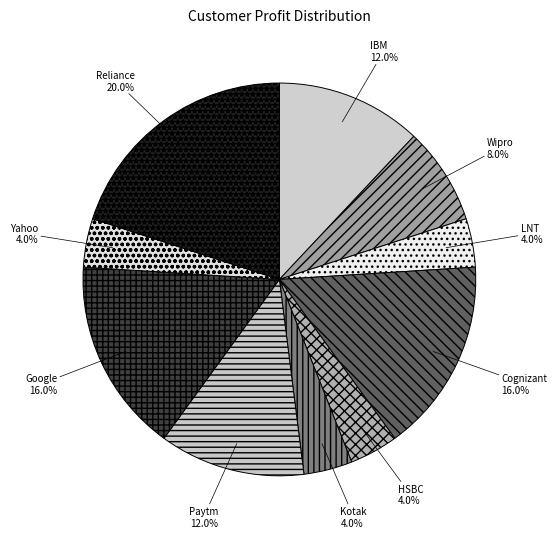

What is the largest slice in the pie chart?

Reliance